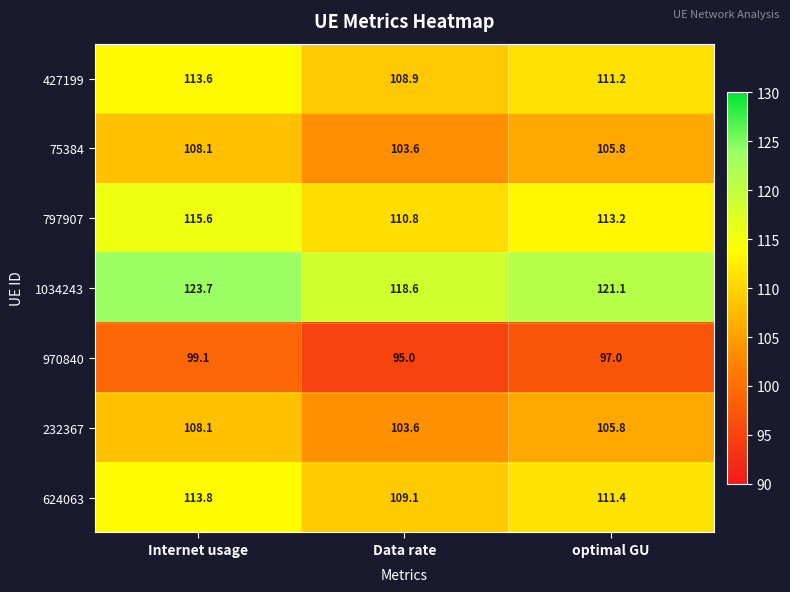

Reading left to right, what are all the values shown in this chart?

427199: 113.6	108.9	111.2
75384: 108.1	103.6	105.8
797907: 115.6	110.8	113.2
1034243: 123.7	118.6	121.1
970840: 99.1	95.0	97.0
232367: 108.1	103.6	105.8
624063: 113.8	109.1	111.4